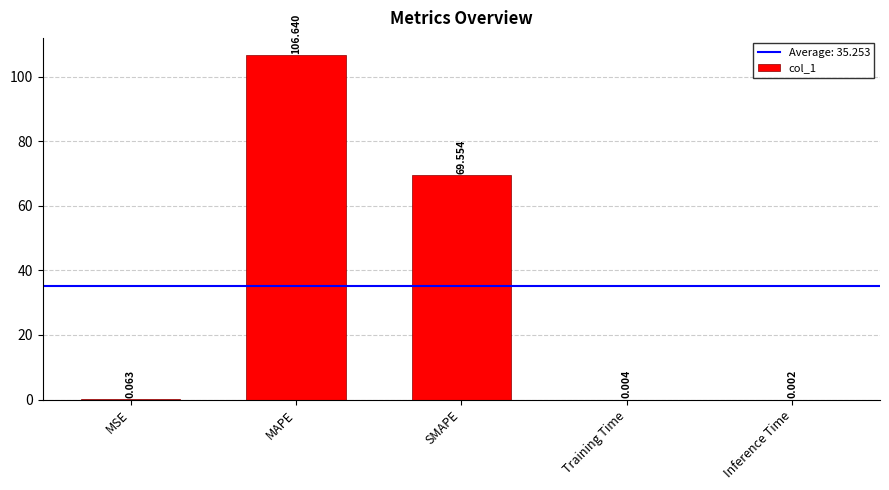

At which label is the value closest to 53?

SMAPE